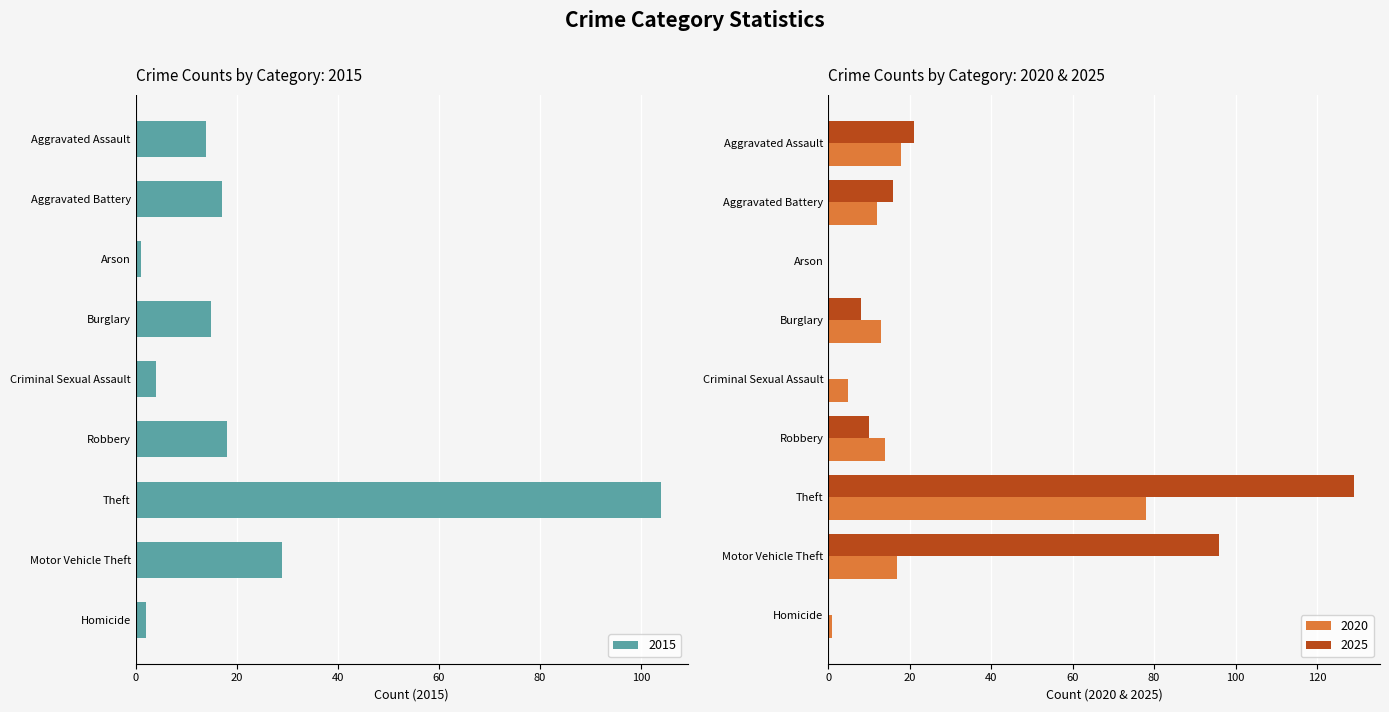

List the labels in order of 2015 value, largest first.

Theft, Motor Vehicle Theft, Robbery, Aggravated Battery, Burglary, Aggravated Assault, Criminal Sexual Assault, Homicide, Arson